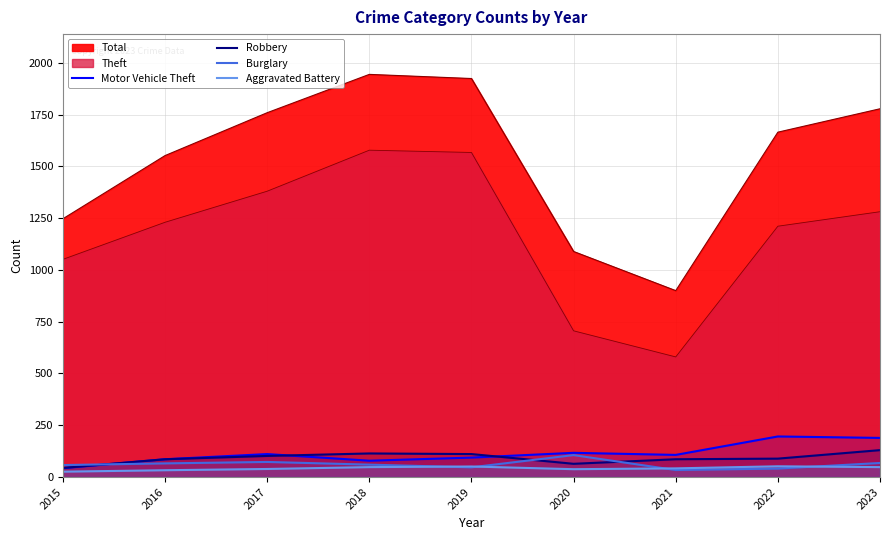

What is the difference between the Burglary values at 2022 and 2018?

19